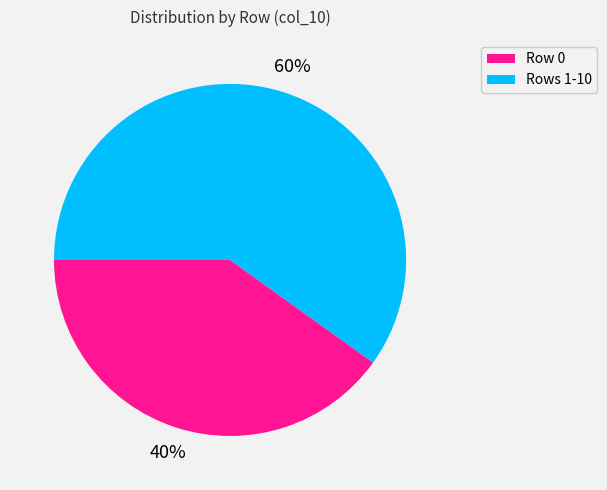

Is it true that Rows 1-10 is 52% of the pie?

False